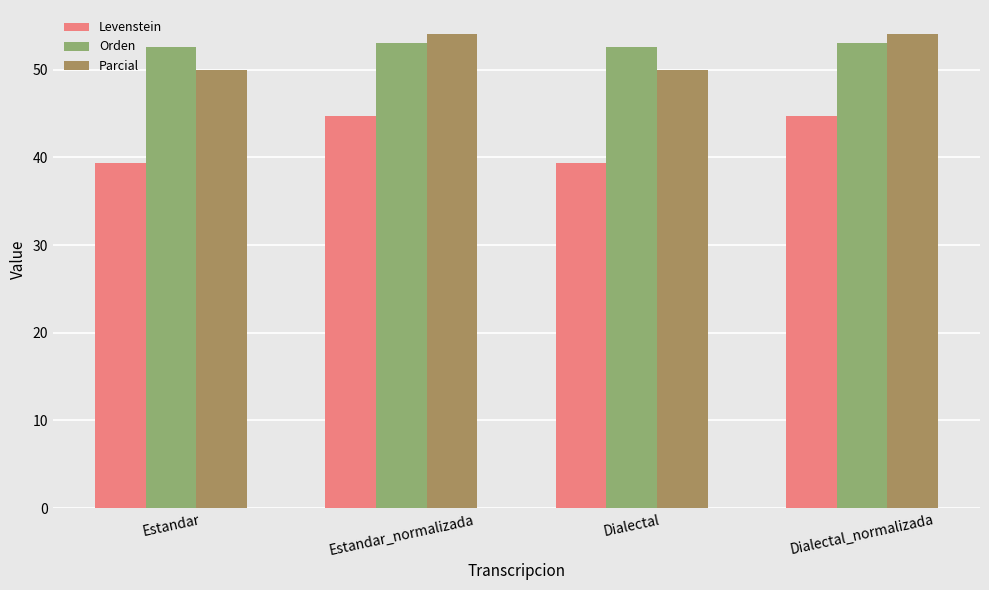

Reading left to right, what are all the values shown in this chart?

Levenstein: 39.3	44.7	39.3	44.7
Orden: 52.6	53.0	52.6	53.0
Parcial: 50.0	54.1	50.0	54.1